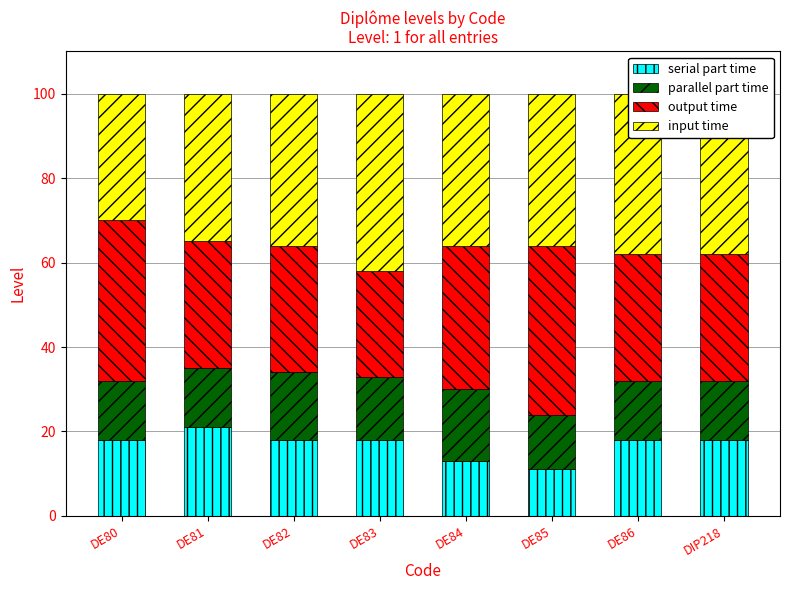

Is it true that serial part time equals 20 at DE85?

False